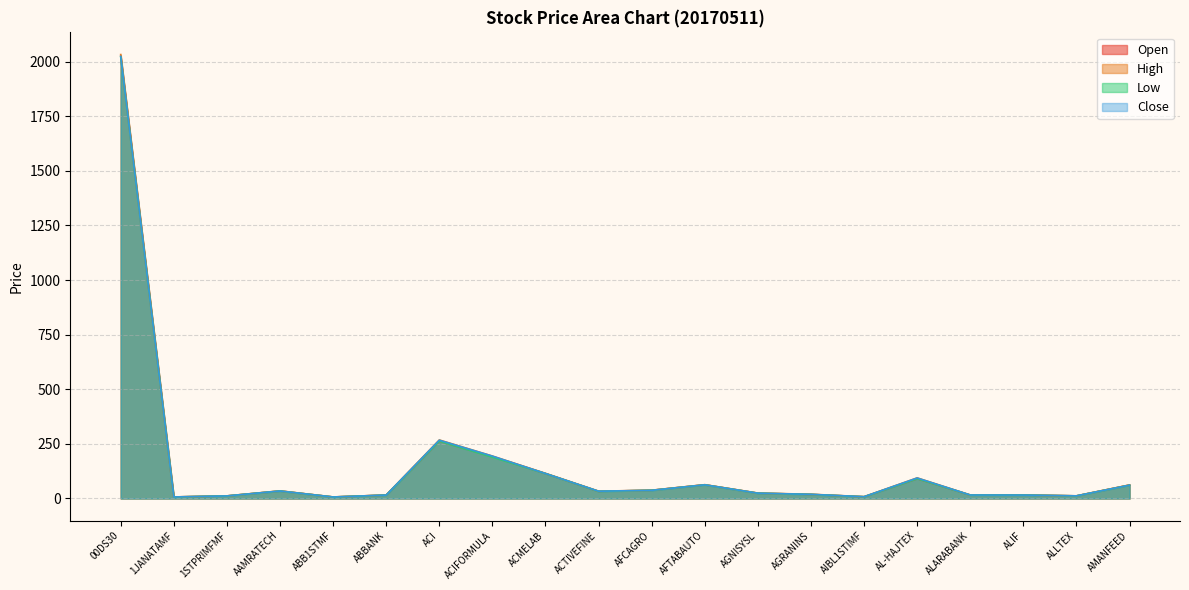

Is the value of Low at ABB1STMF greater than the value of Open at ALARABANK?

No